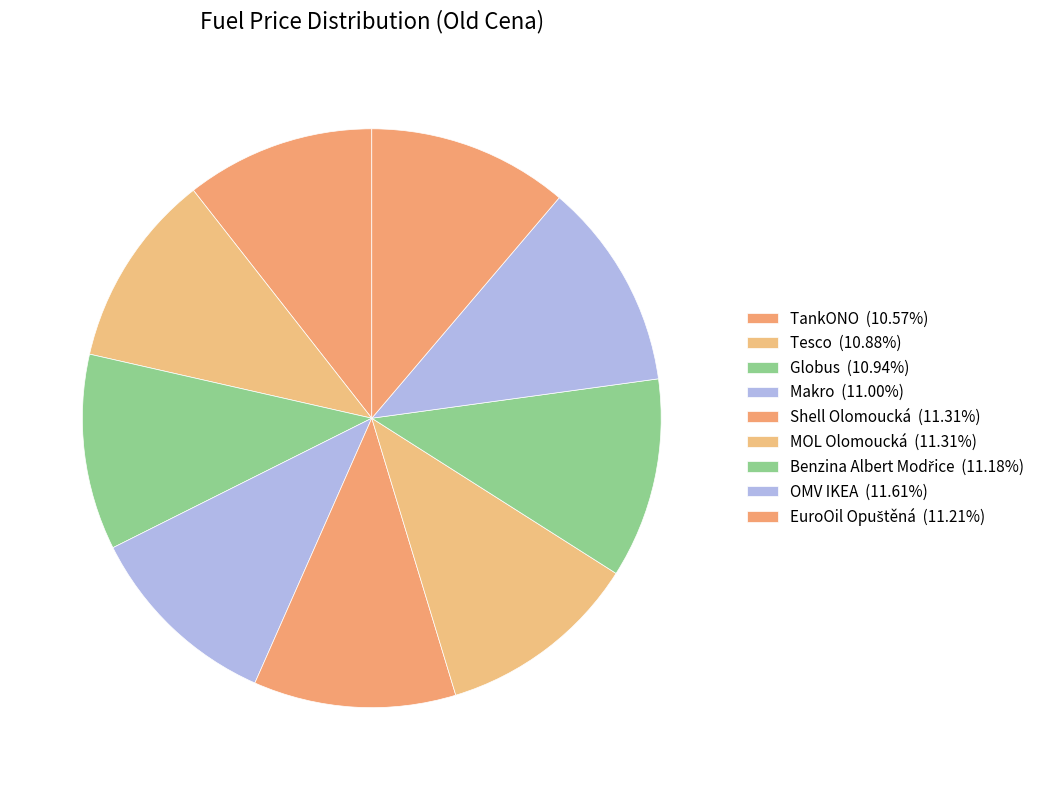

How much of the chart is everything except Globus?

89.1%